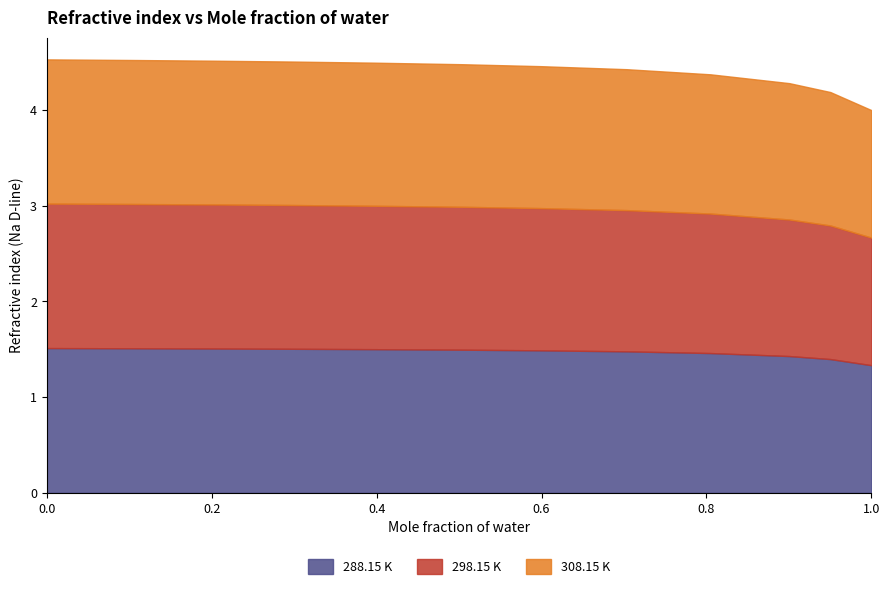

At which label is 288.15 K closest to 1?

1.0